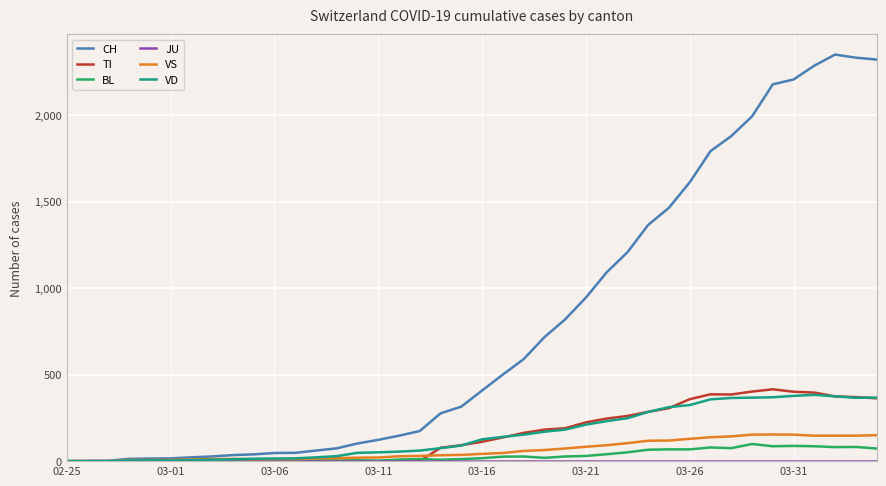

What is the highest value of the VS series?

154